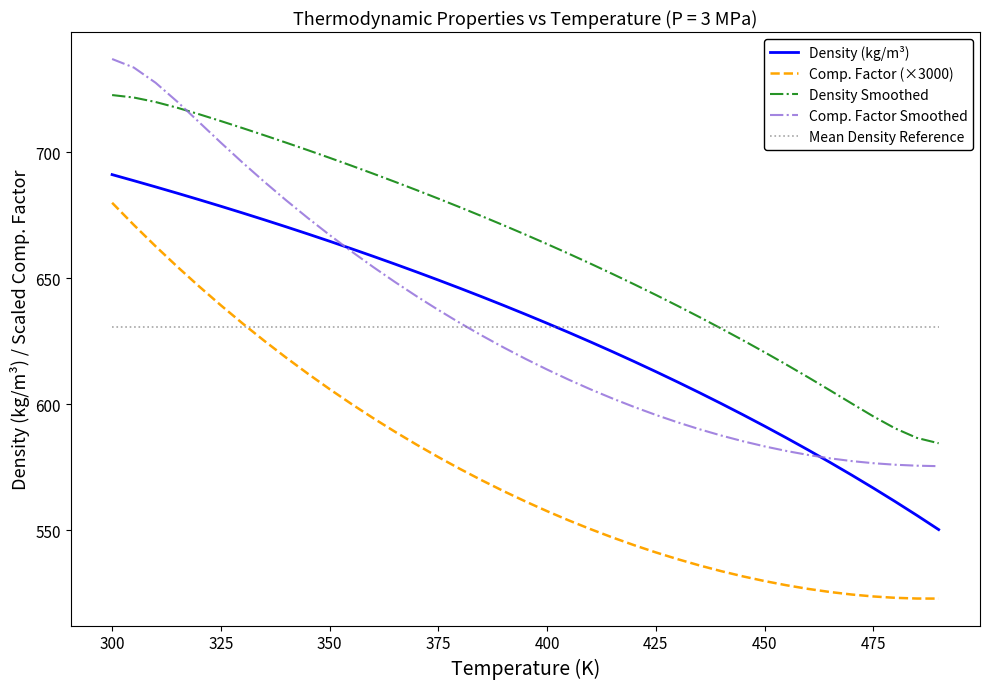

True or false: Comp. Factor (×3000) and Density Smoothed cross at least once.

False